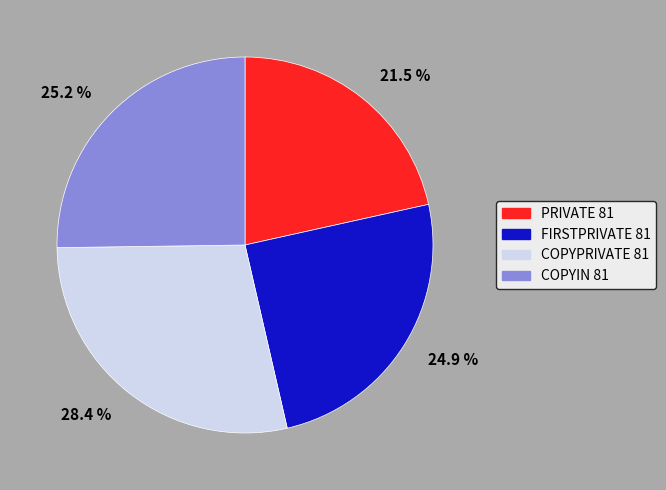

How much of the chart is everything except 28.4 %?

71.6%